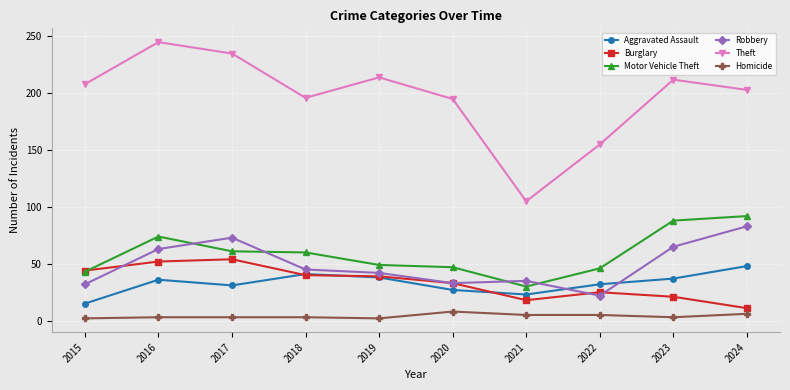

Count the number of categories in the chart.

10